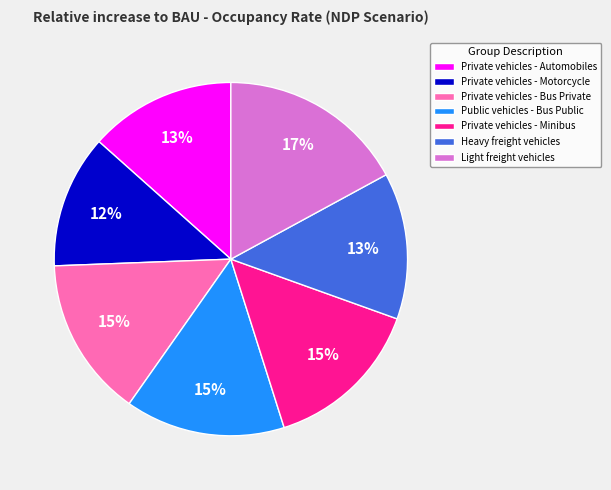

Count the number of slices in the pie.

7